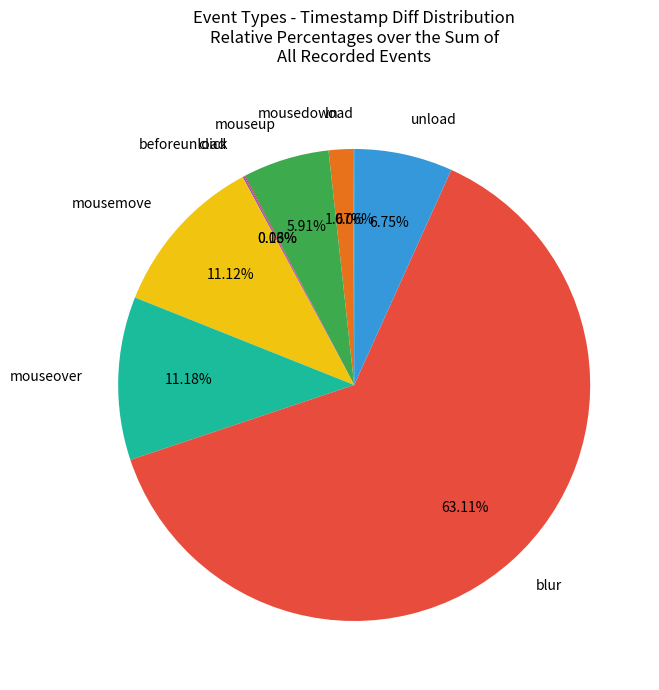

Between mousedown and mousemove, which is larger?

mousemove